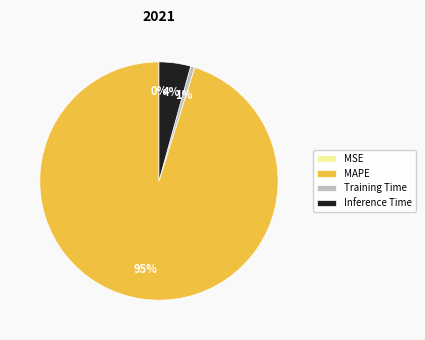

Which category has the biggest portion of the pie?

MAPE